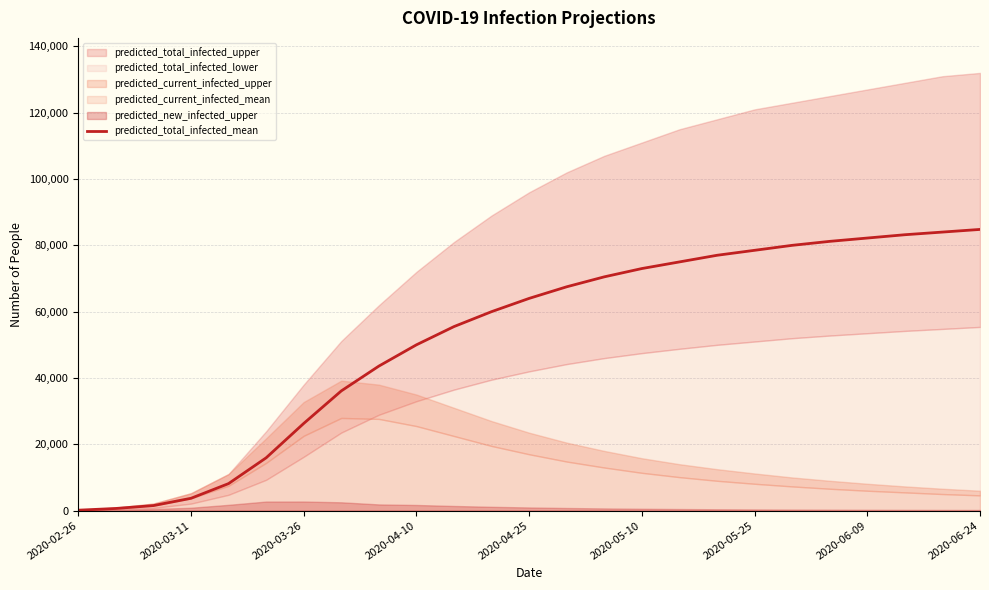

What is the change in value from 14 to 20?

+10700